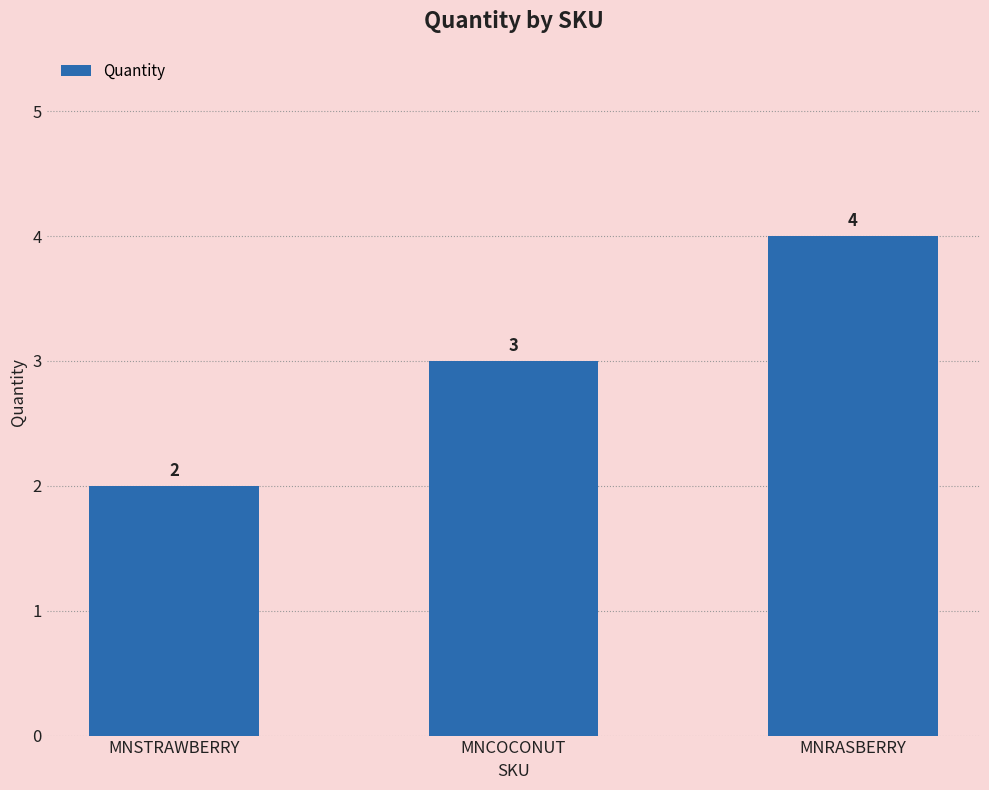

What is the value of the 3rd bar from the left?

4